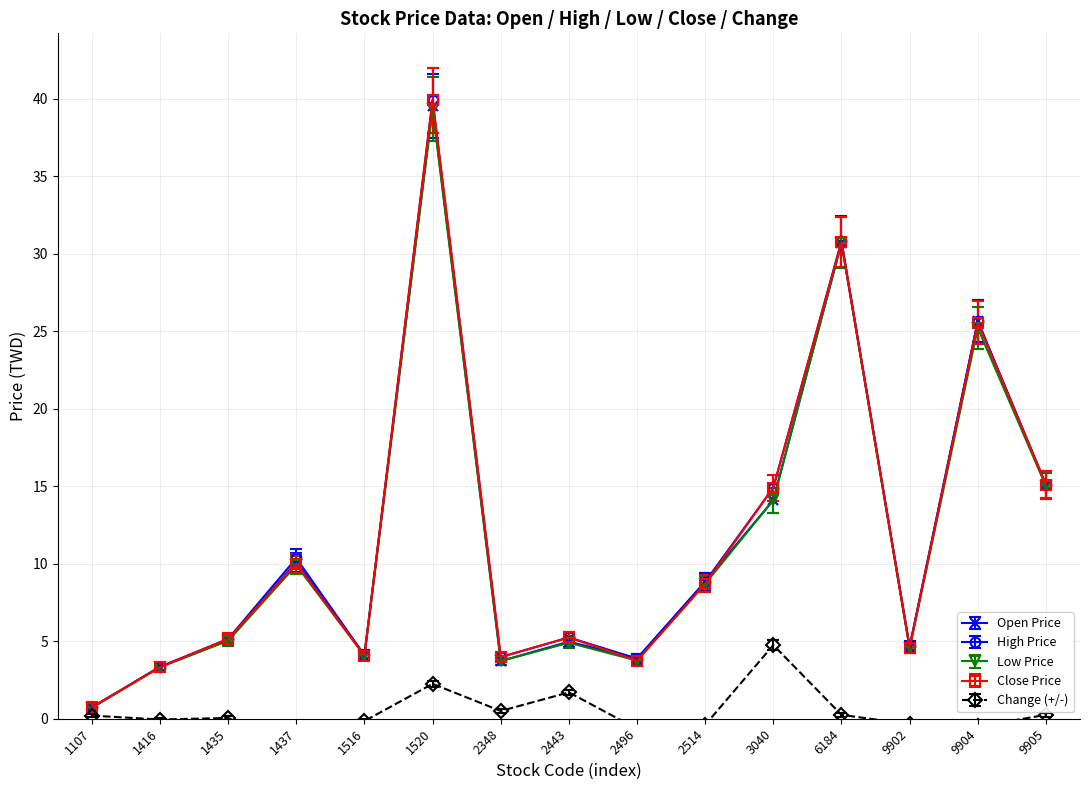

What is the maximum value shown in the chart?

39.9